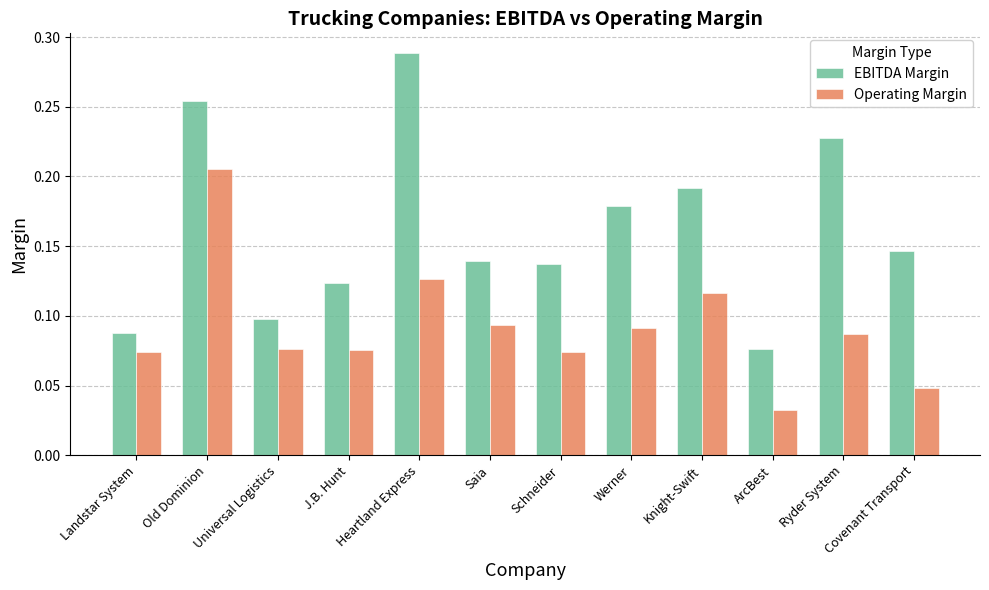

Which series has the largest total across all categories?

EBITDA Margin